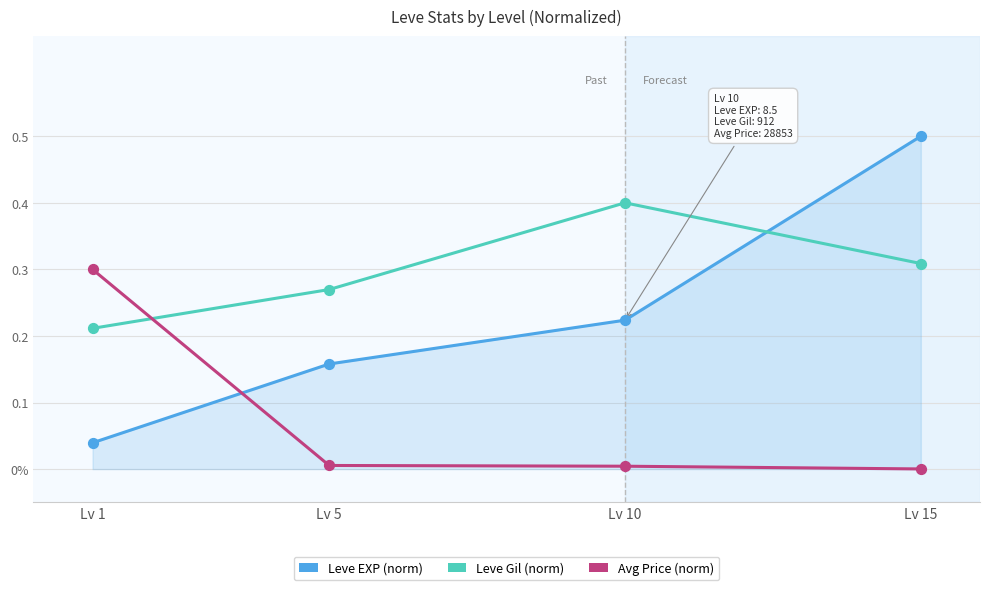

What is the total value across all series at Lv 5?

0.4